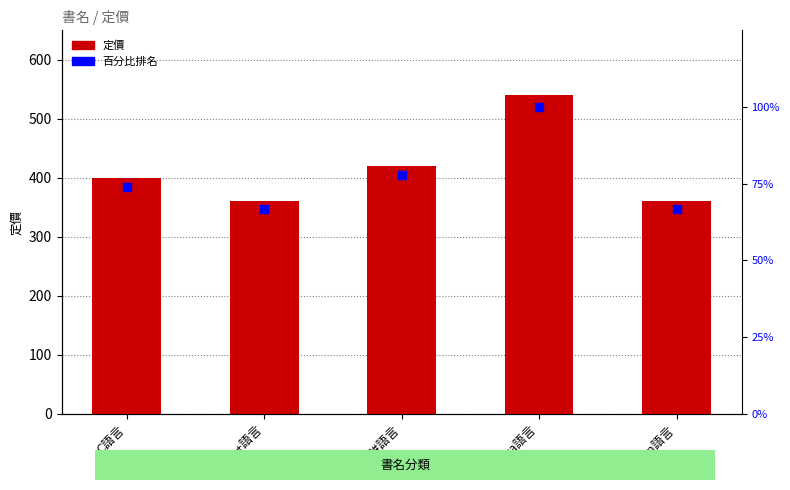

Which series contains the highest Y value?

定價